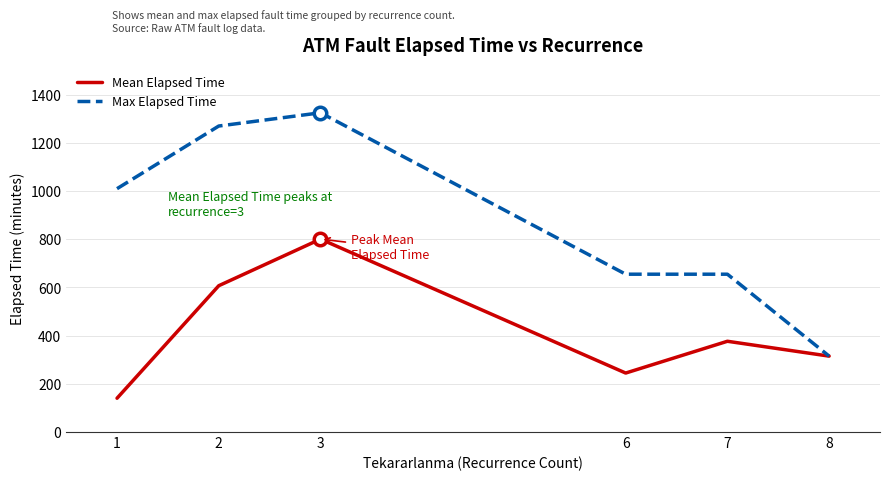

What is the lowest value of the Mean Elapsed Time series?

140.2